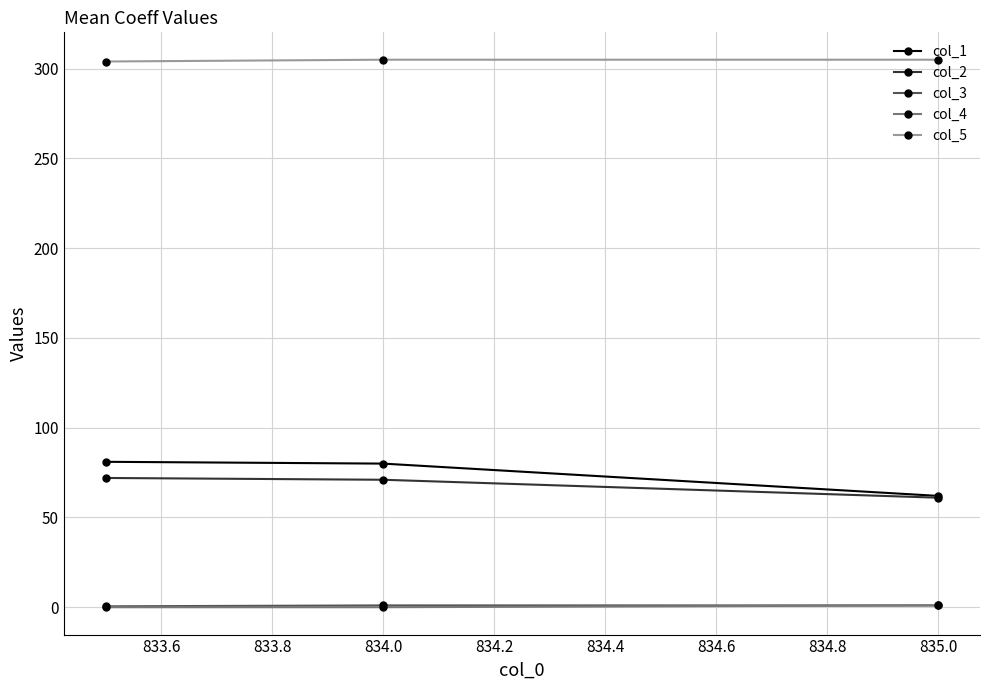

What is the greatest value displayed?

305.0